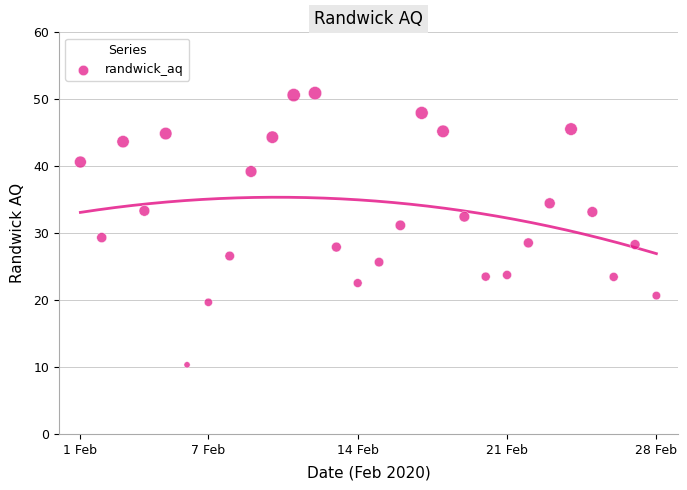

What is the range of Y values (max minus min)?

40.6